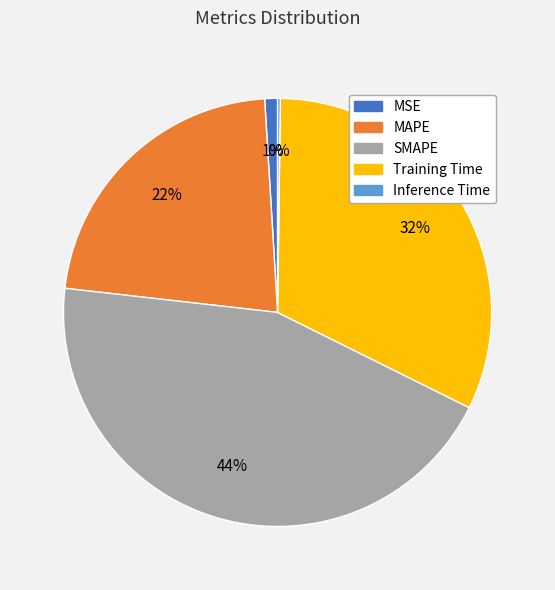

To the nearest percent, what is the combined percentage of MSE and Training Time?

33%